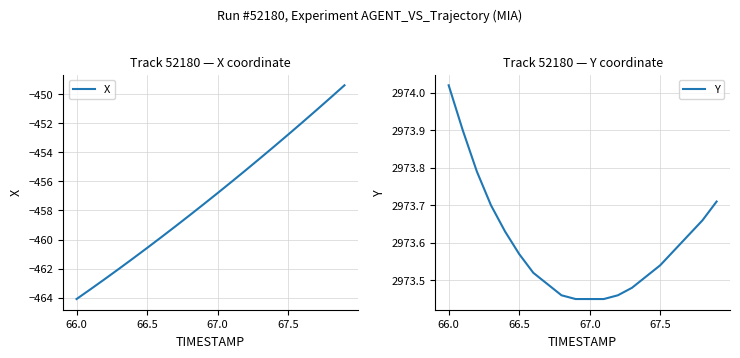

What is the average value of the Y series?

2973.6